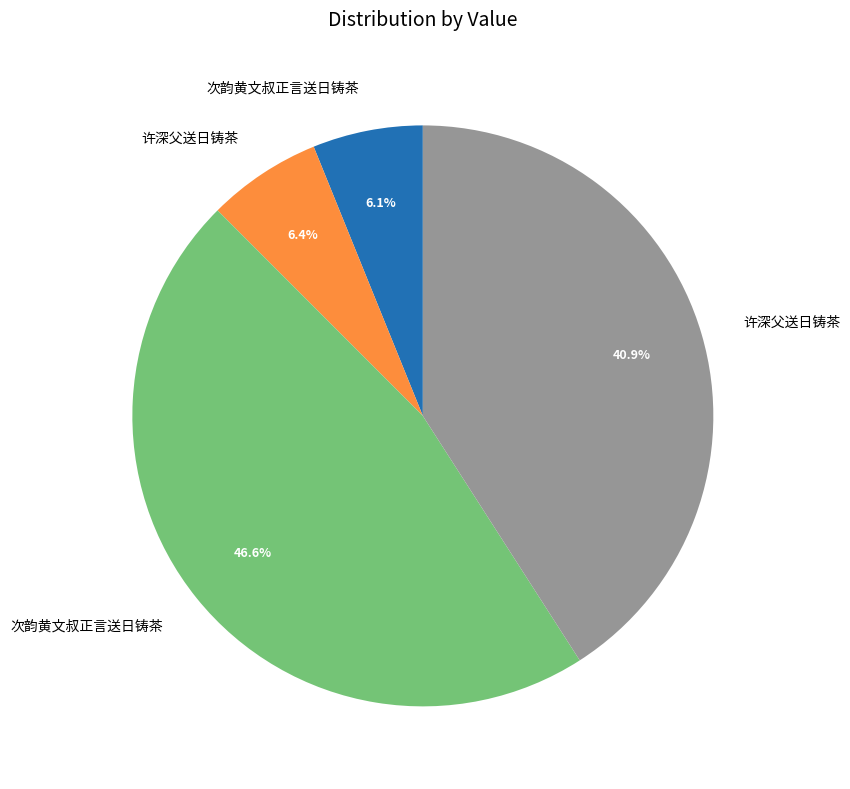

Is there a majority slice in this chart?

No